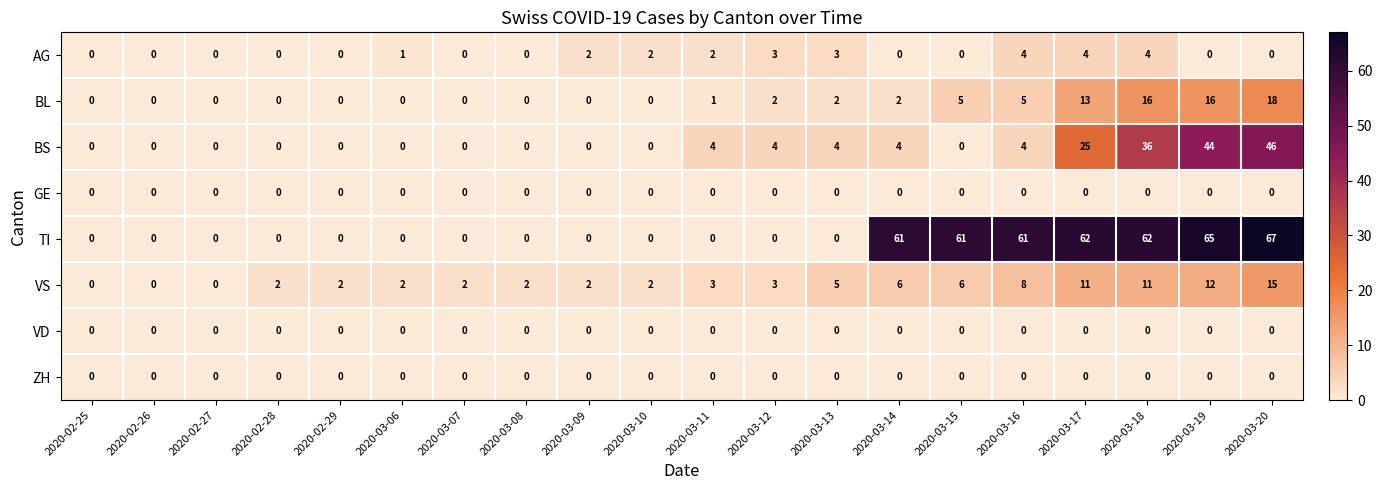

The value of AG at 2020-03-06 is 2. True or false?

False